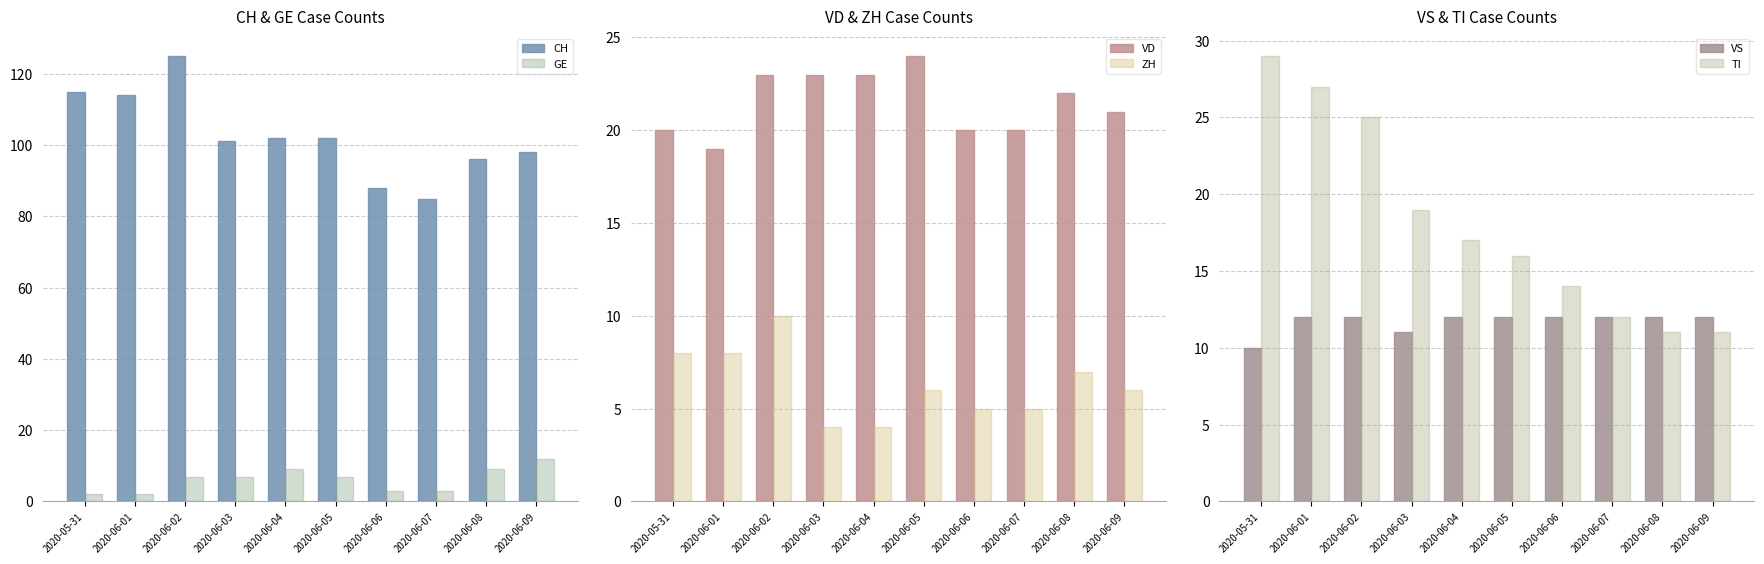

At which category does the chart reach its minimum across all series?

2020-05-31